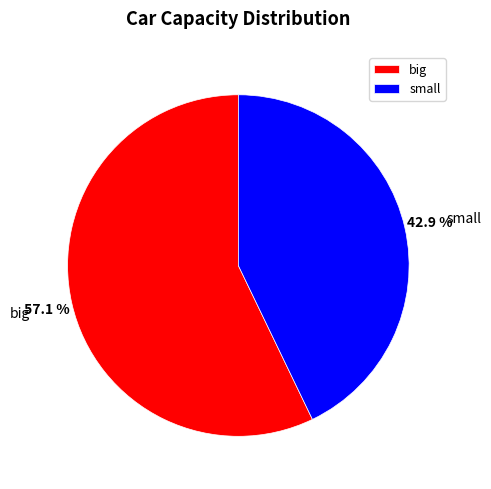

To the nearest percent, what is the combined percentage of big and small?

100%